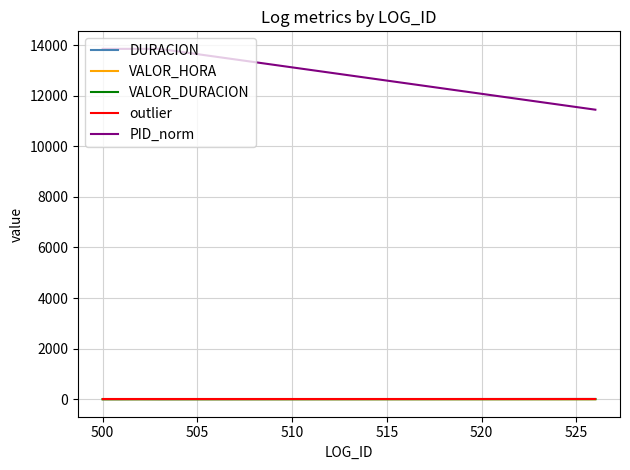

How many lines are shown in the chart?

5